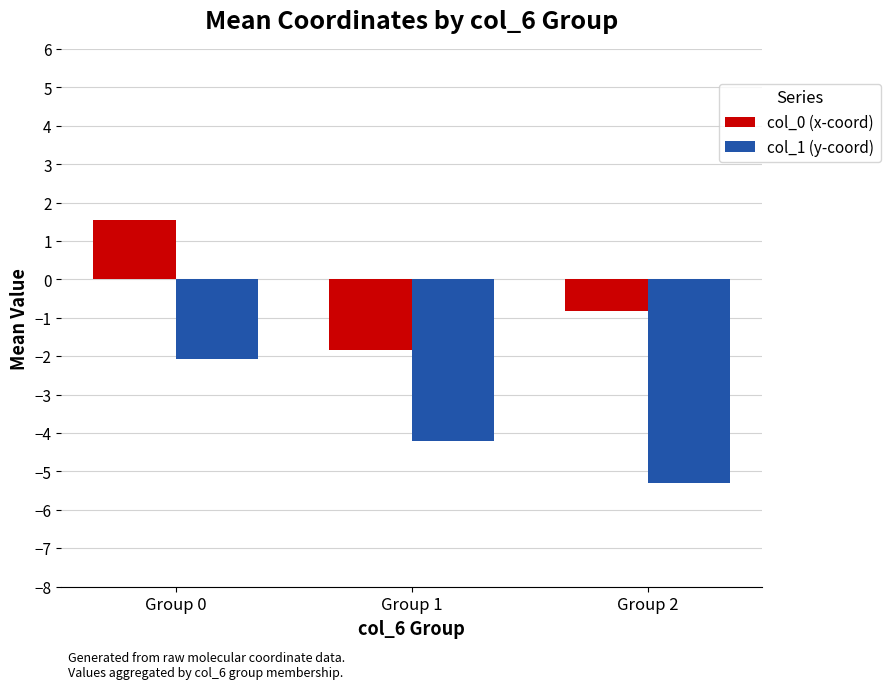

What is the lowest value of the col_1 (y-coord) series?

-5.3